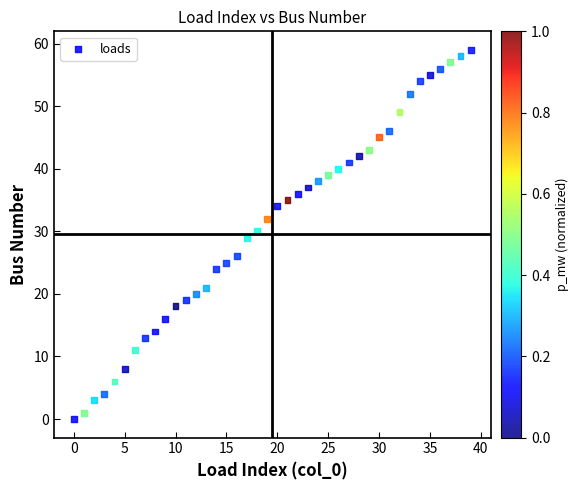

What is the range of Y values (max minus min)?

59